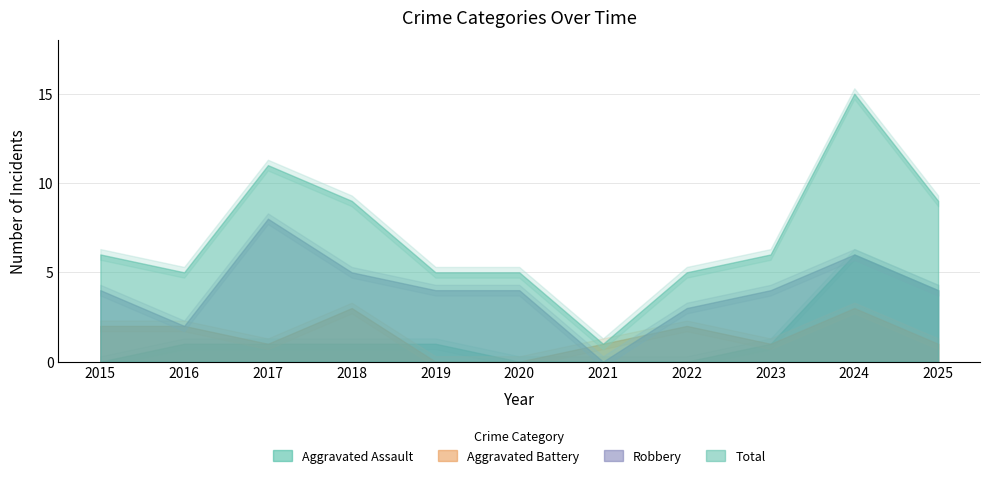

At which category does the chart reach its peak across all series?

2024